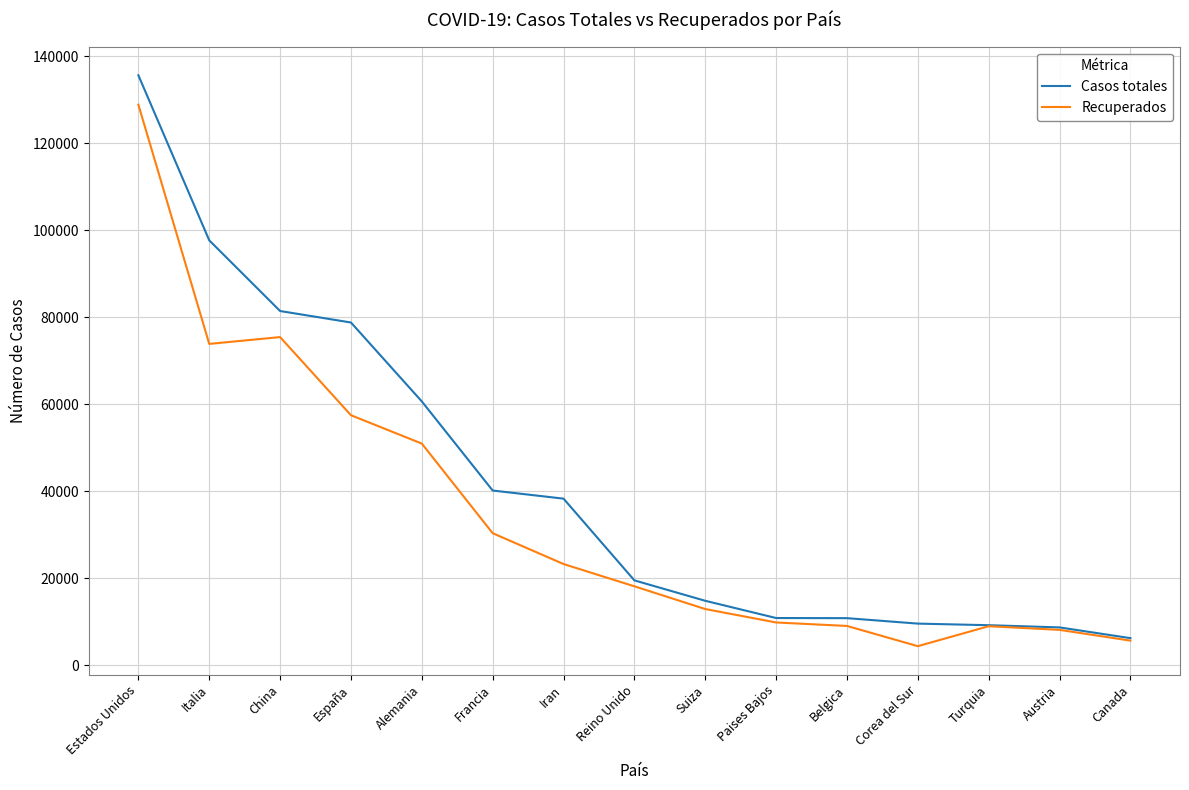

Is it true that Casos totales equals 62290 at Iran?

False